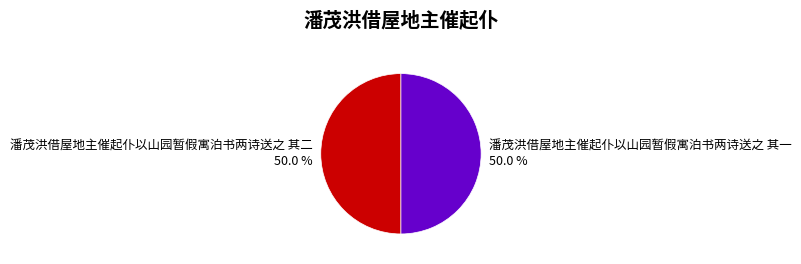

How many slices are in this pie chart?

2